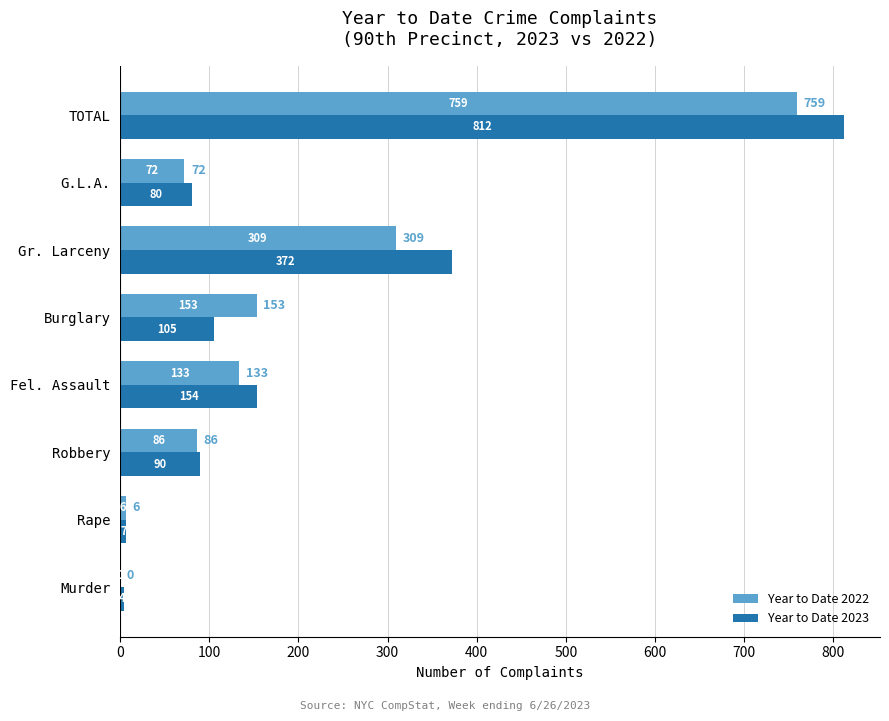

What is the sum of all Year to Date 2022 values?

1518